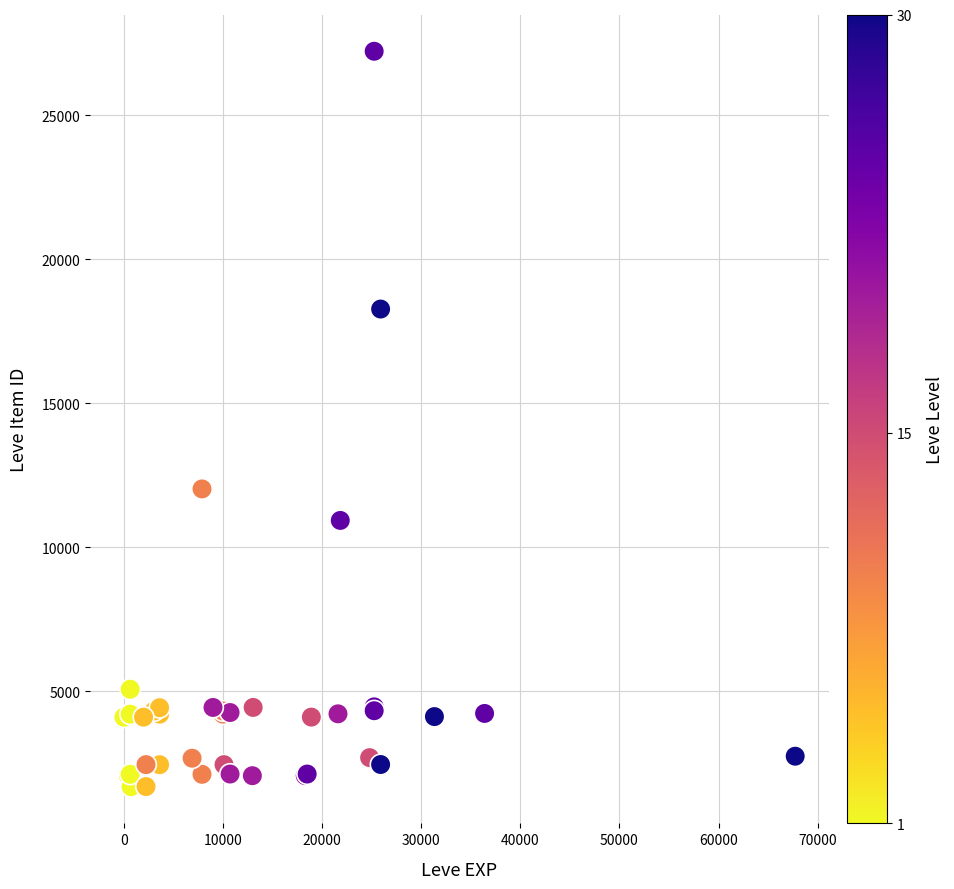

What Y value in the scatter plot is closest to 14448?

12018